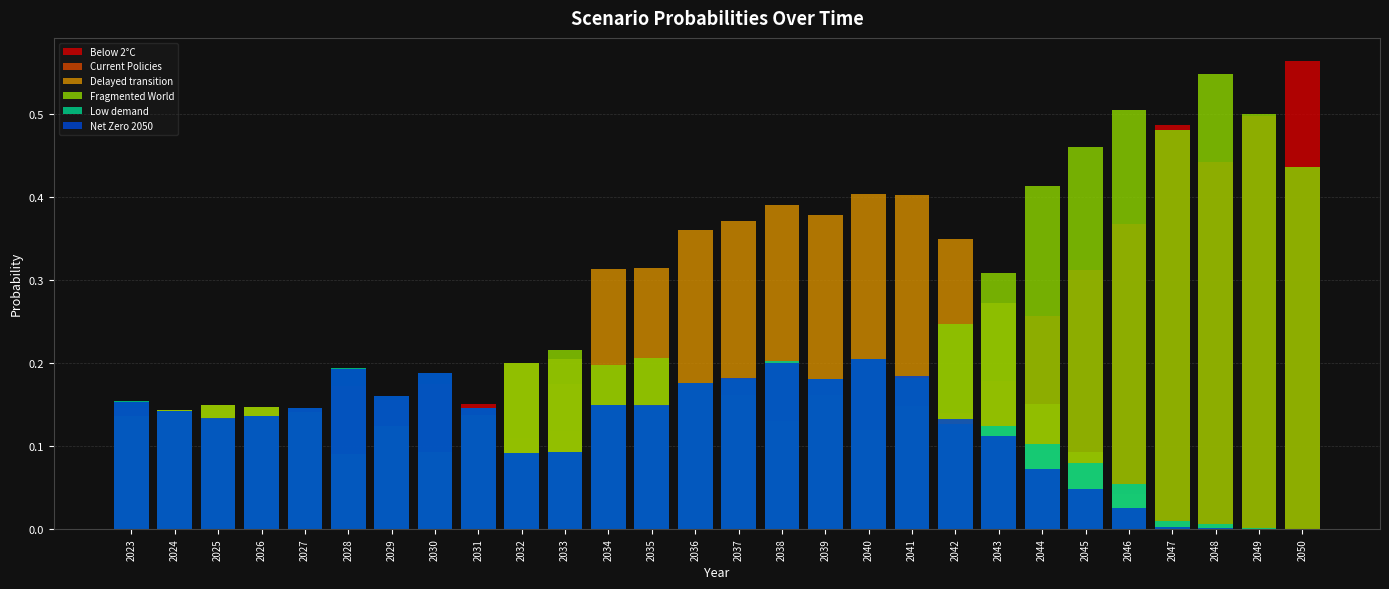

What is the value of the Low demand bar at the 23rd from the left?

0.1